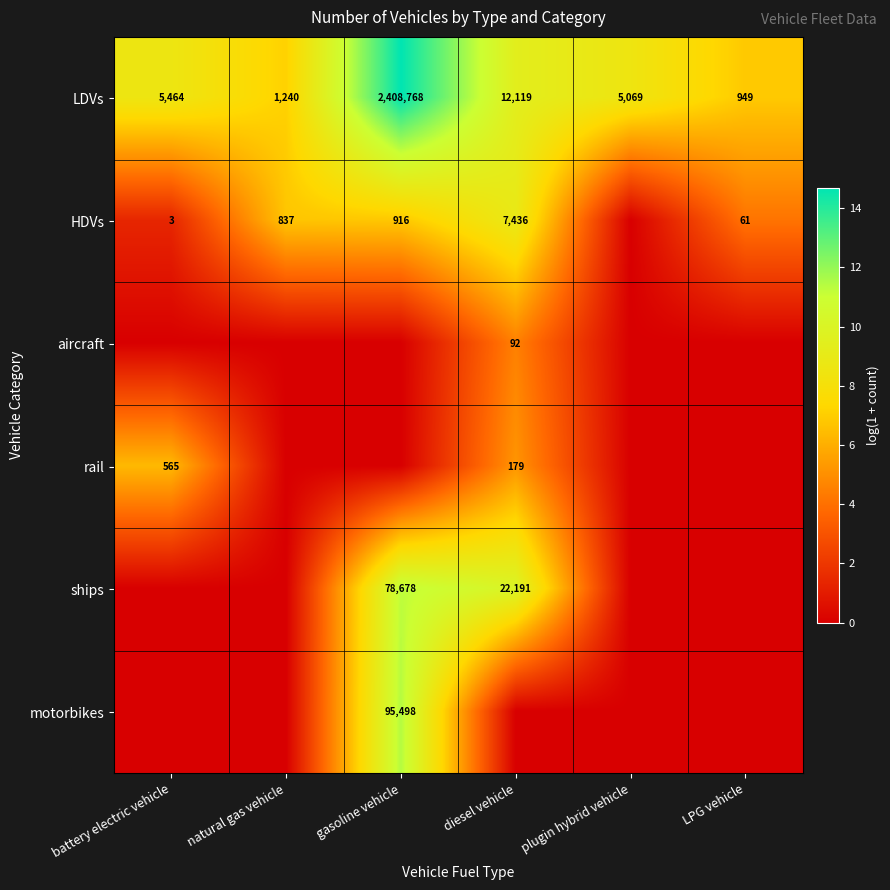

Is it true that ships equals 141361 at gasoline vehicle?

False